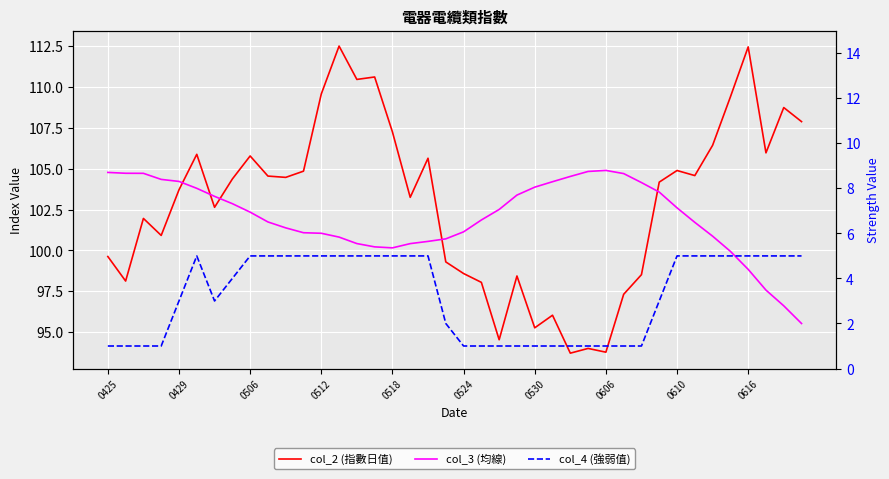

Reading right to left, list all the values displayed in this chart.

col_2 (指數日值): 107.9	108.7	106.0	112.5	109.4	106.4	104.6	104.9	104.2	98.5	97.3	93.8	94.0	93.7	96.0	95.3	98.4	94.5	98.0	98.6	99.3	105.6	103.2	107.2	110.6	110.5	112.5	109.6	104.8	104.5	104.5	105.8	104.4	102.6	105.9	103.7	100.9	102.0	98.1	99.6
col_3 (均線): 95.5	96.6	97.6	98.8	99.9	100.9	101.7	102.6	103.6	104.2	104.7	104.9	104.8	104.5	104.2	103.9	103.4	102.5	101.9	101.1	100.7	100.6	100.4	100.2	100.2	100.4	100.8	101.1	101.1	101.4	101.7	102.3	102.9	103.3	103.8	104.2	104.3	104.7	104.7	104.8
col_4 (強弱值): 5.0	5.0	5.0	5.0	5.0	5.0	5.0	5.0	3.0	1.0	1.0	1.0	1.0	1.0	1.0	1.0	1.0	1.0	1.0	1.0	2.0	5.0	5.0	5.0	5.0	5.0	5.0	5.0	5.0	5.0	5.0	5.0	4.0	3.0	5.0	3.0	1.0	1.0	1.0	1.0